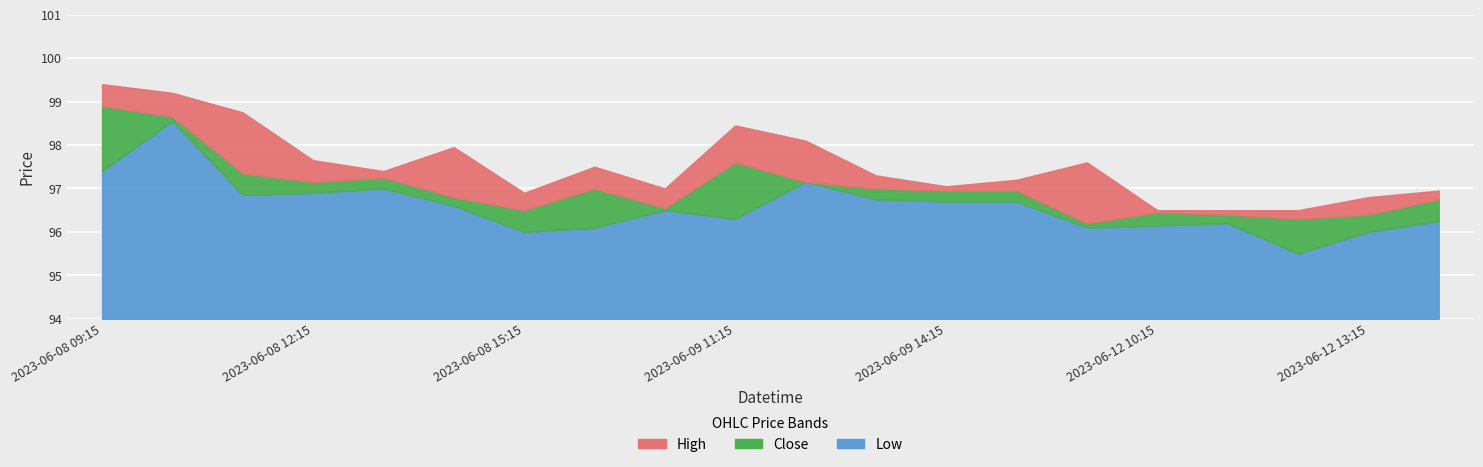

What is the label of the 14th point from the right?

2023-06-08 15:15